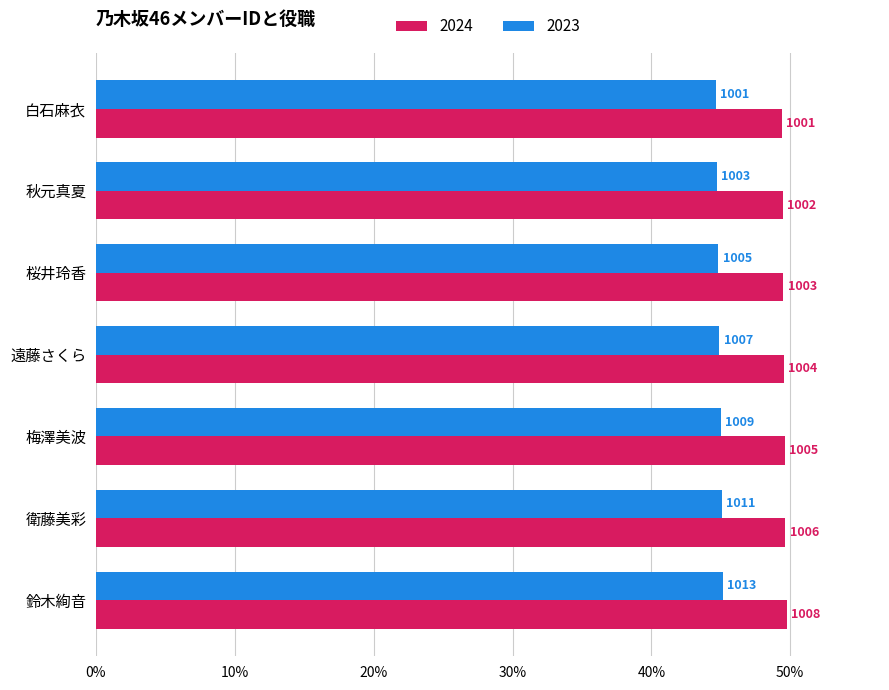

What are all the series names shown in the legend?

2024, 2023